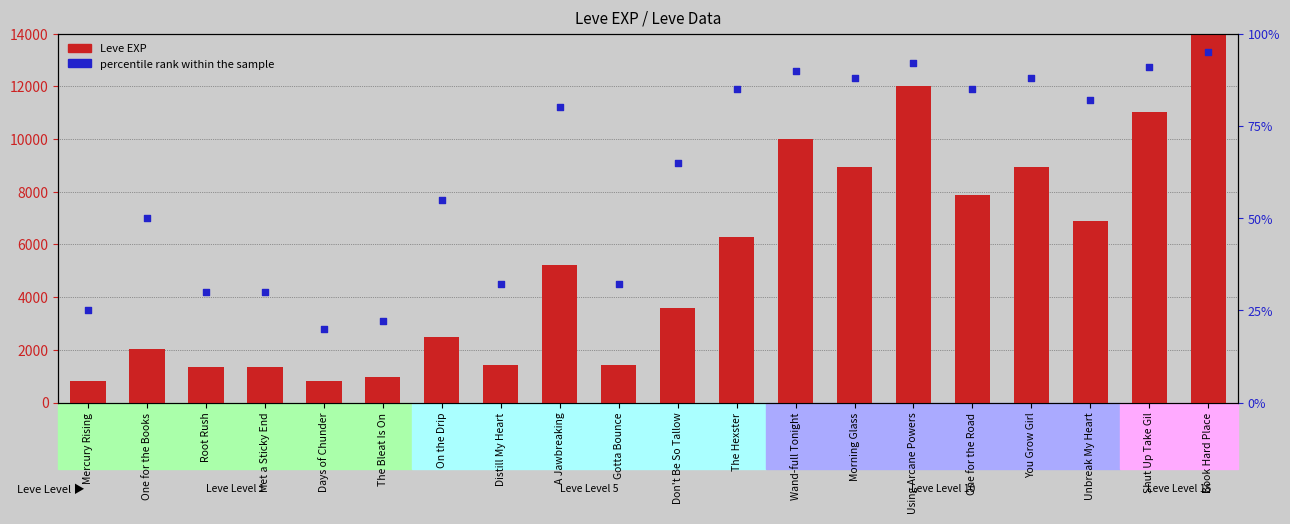

What is the total value across all series at Gotta Bounce?

1452